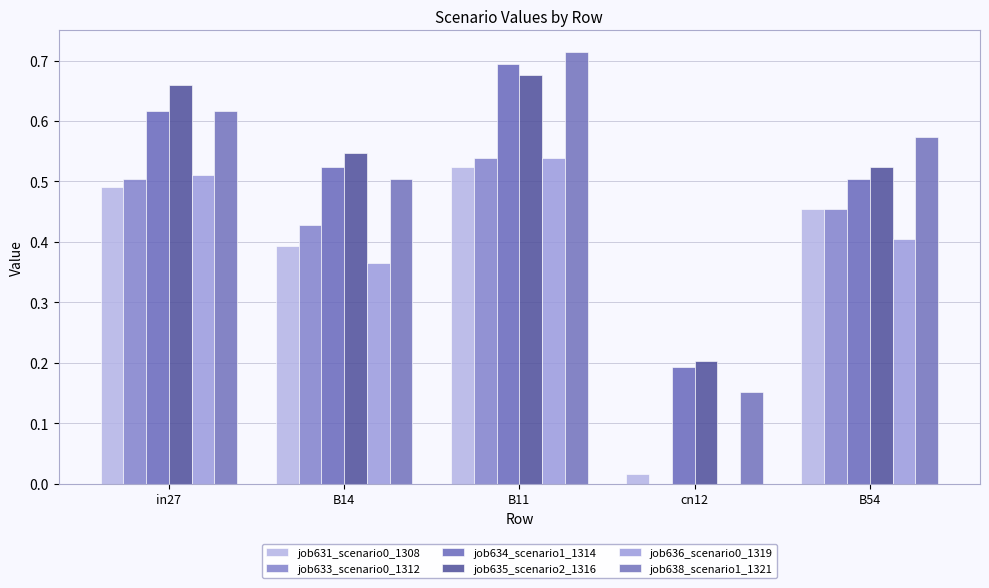

What position from the right is B54?

1